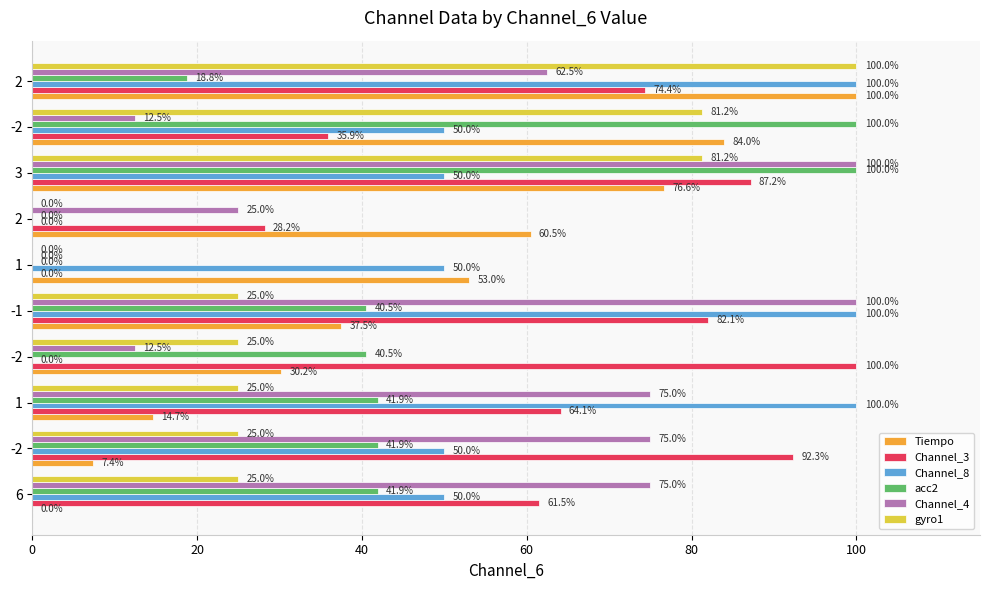

How many distinct data groups are displayed?

6